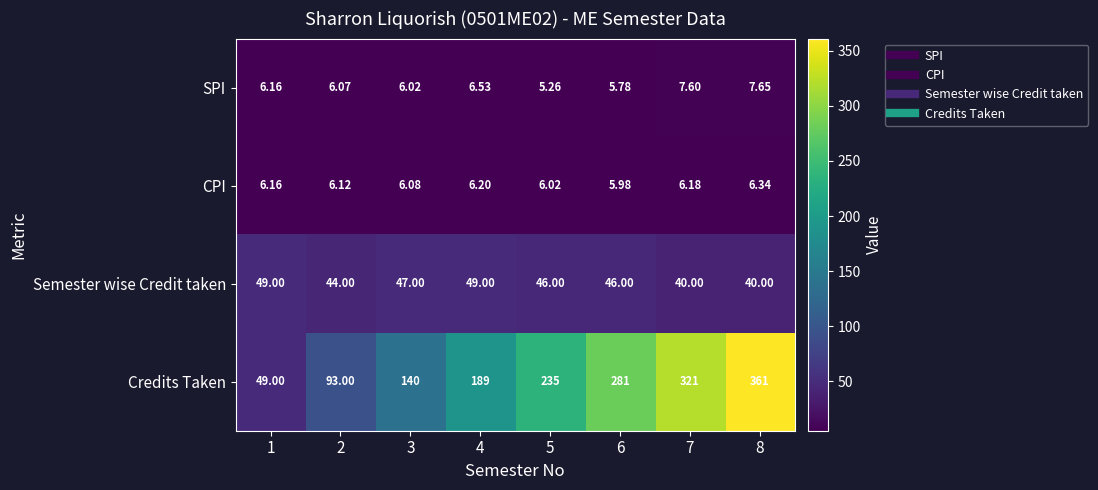

Rank the series at 6 from highest to lowest value.

Credits Taken, Semester wise Credit taken, CPI, SPI